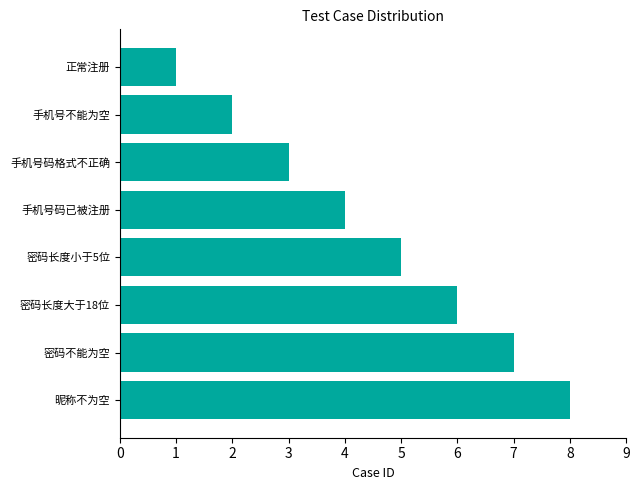

The chart shows a value of 5 at 密码不能为空. True or false?

False